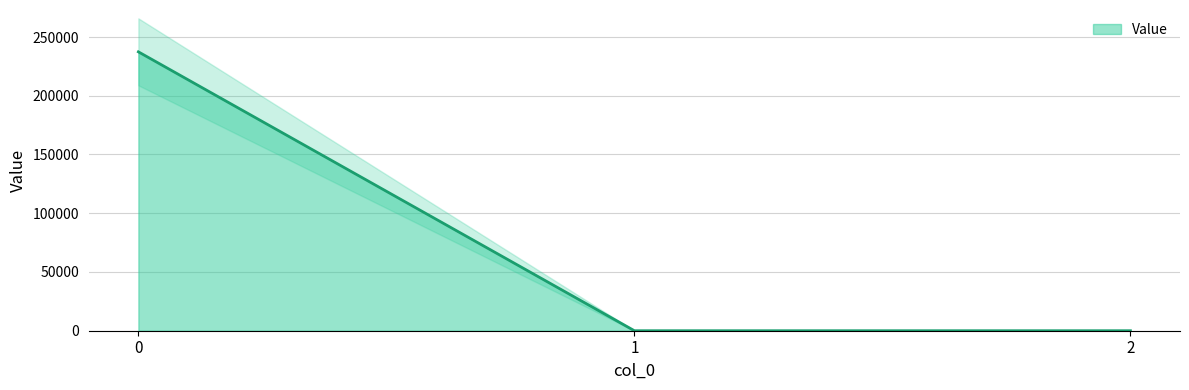

Rank the categories by value from lowest to highest.

1, 2, 0